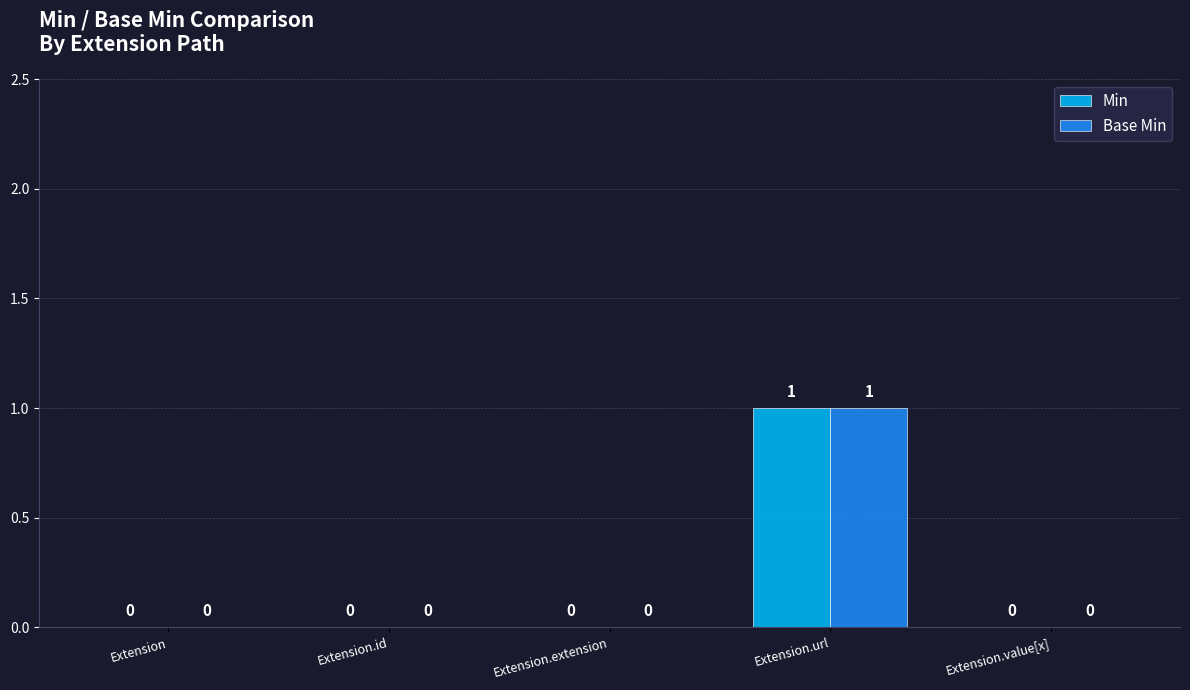

Which label corresponds to the largest value in the chart?

Extension.url